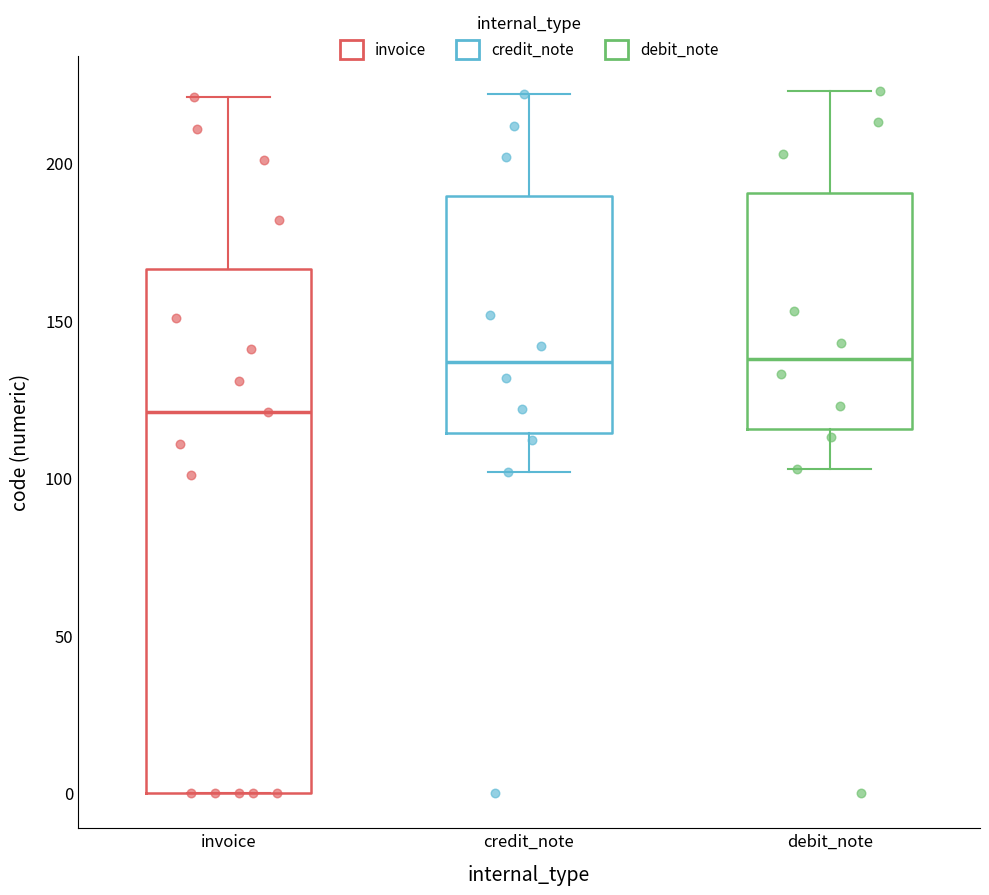

Reading left to right, read every box against the y-axis: the position of its median line, the range the box covers, and the ends of its whiskers. The values are not printed on the chart, so give them approximately, as read against the axis.

invoice: median 120, box 0 to 165, whiskers 0 to 220
credit_note: median 135, box 115 to 190, whiskers 100 to 220
debit_note: median 140, box 115 to 190, whiskers 105 to 225